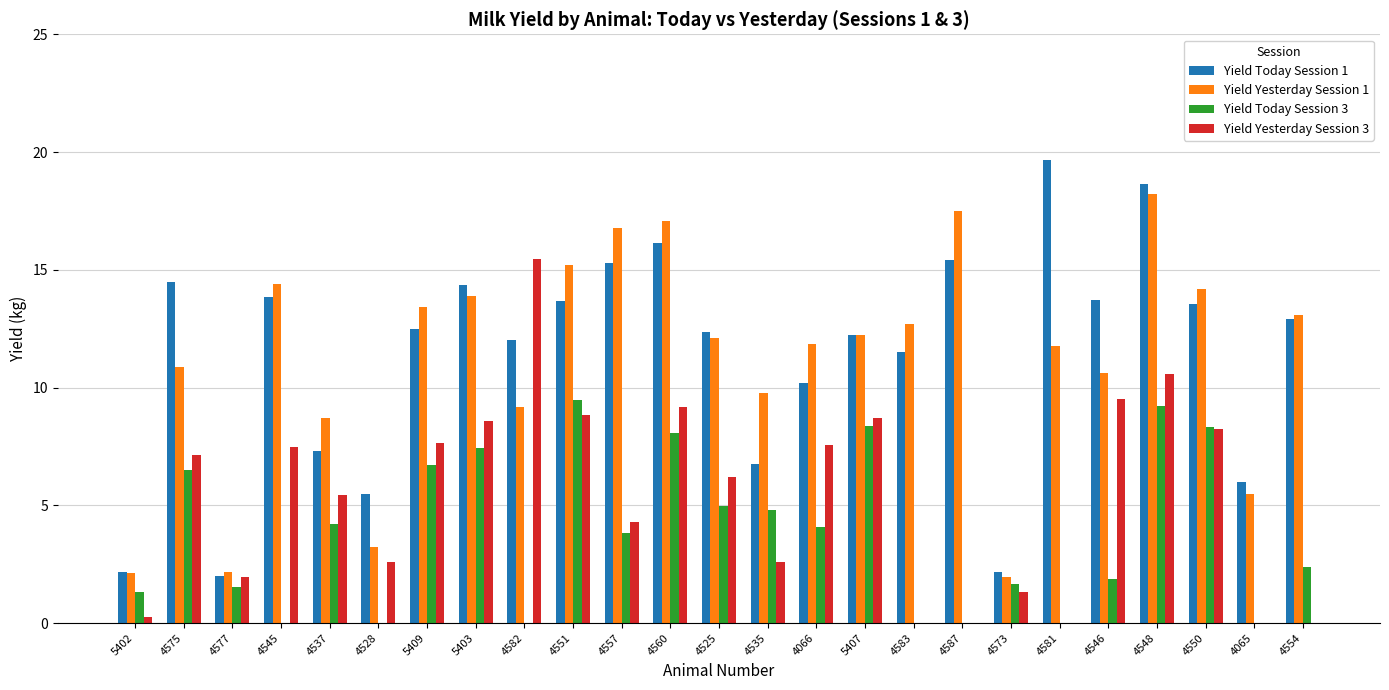

Which category has the highest value across all series?

4581